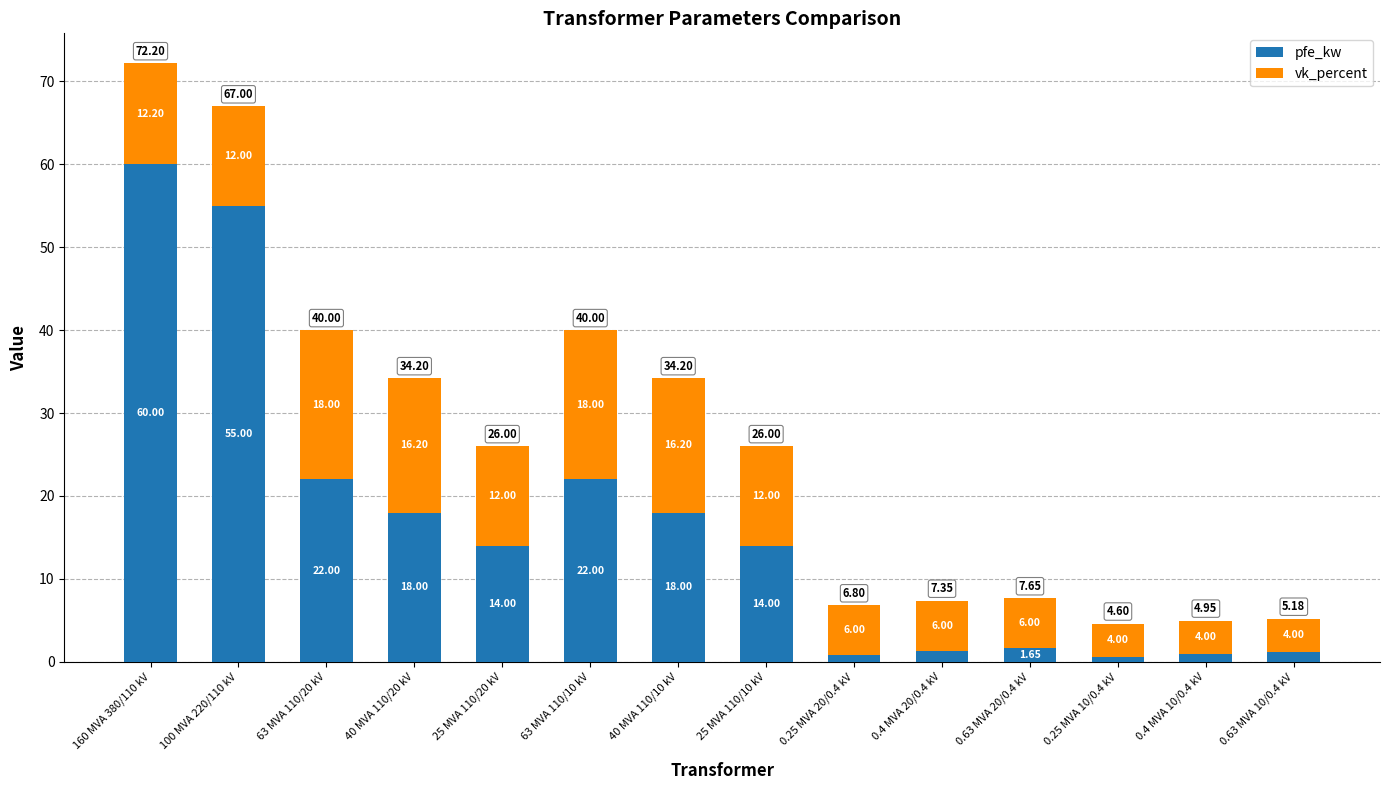

What is the sum of all pfe_kw values?

229.5